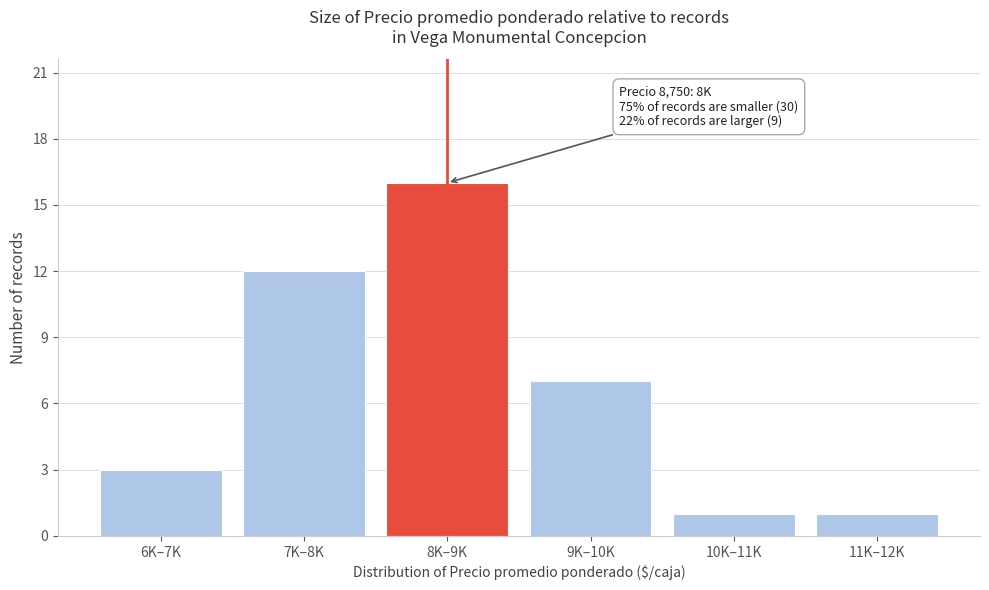

Reading left to right, transcribe all the data shown in this chart.

6K–7K=3	7K–8K=12	8K–9K=16	9K–10K=7	10K–11K=1	11K–12K=1